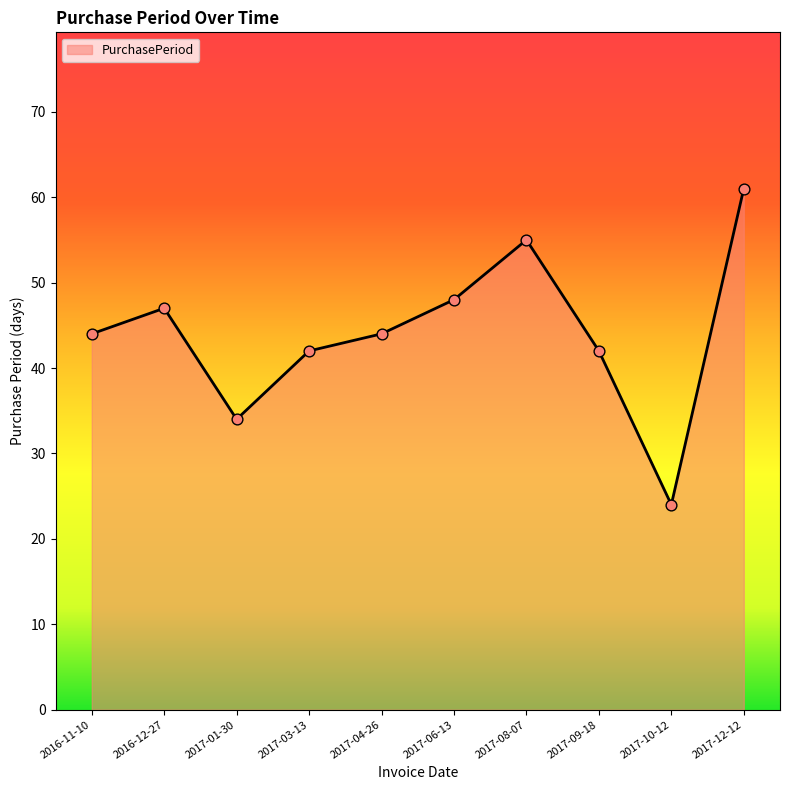

What is the ratio of the value at 2017-10-12 to the value at 2017-09-18?

0.6